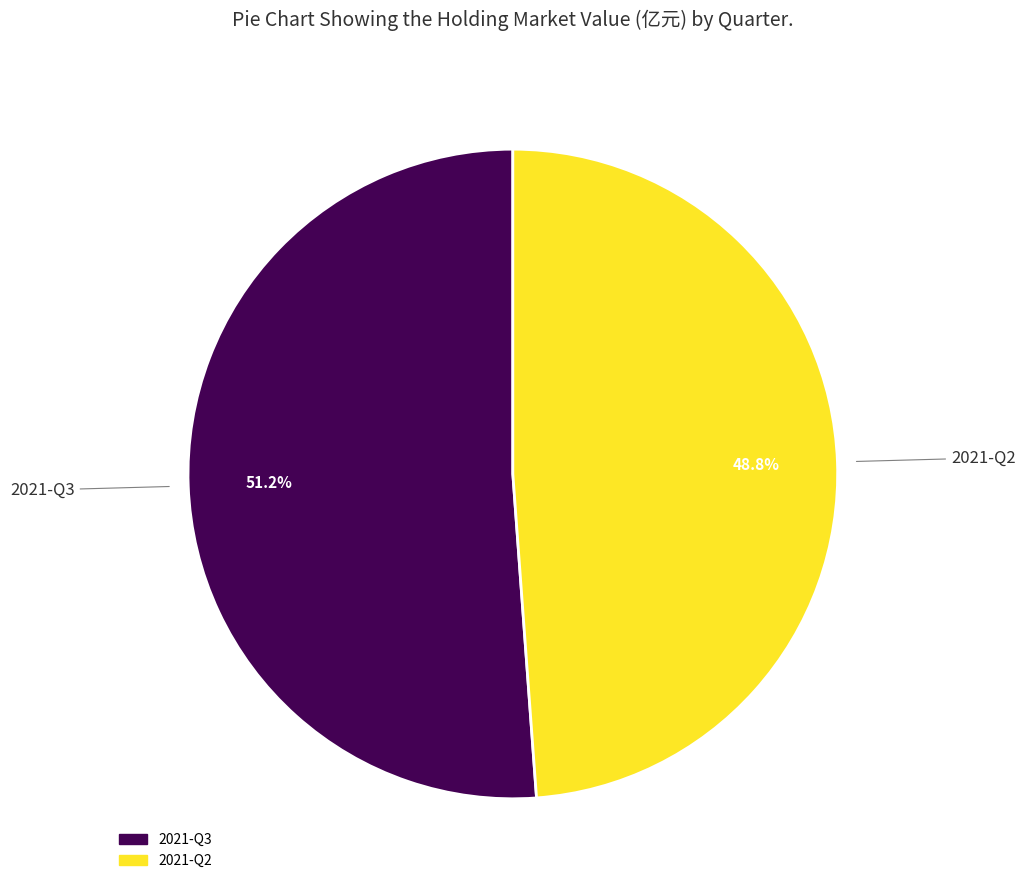

How many segments does this pie chart have?

2